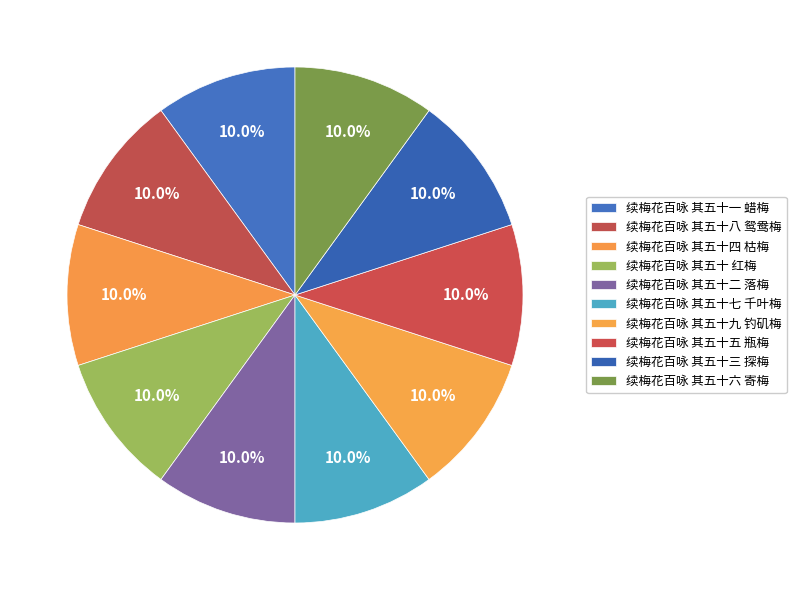

To the nearest percent, what is the combined percentage of 续梅花百咏 其五十三 探梅 and 续梅花百咏 其五十二 落梅?

20%